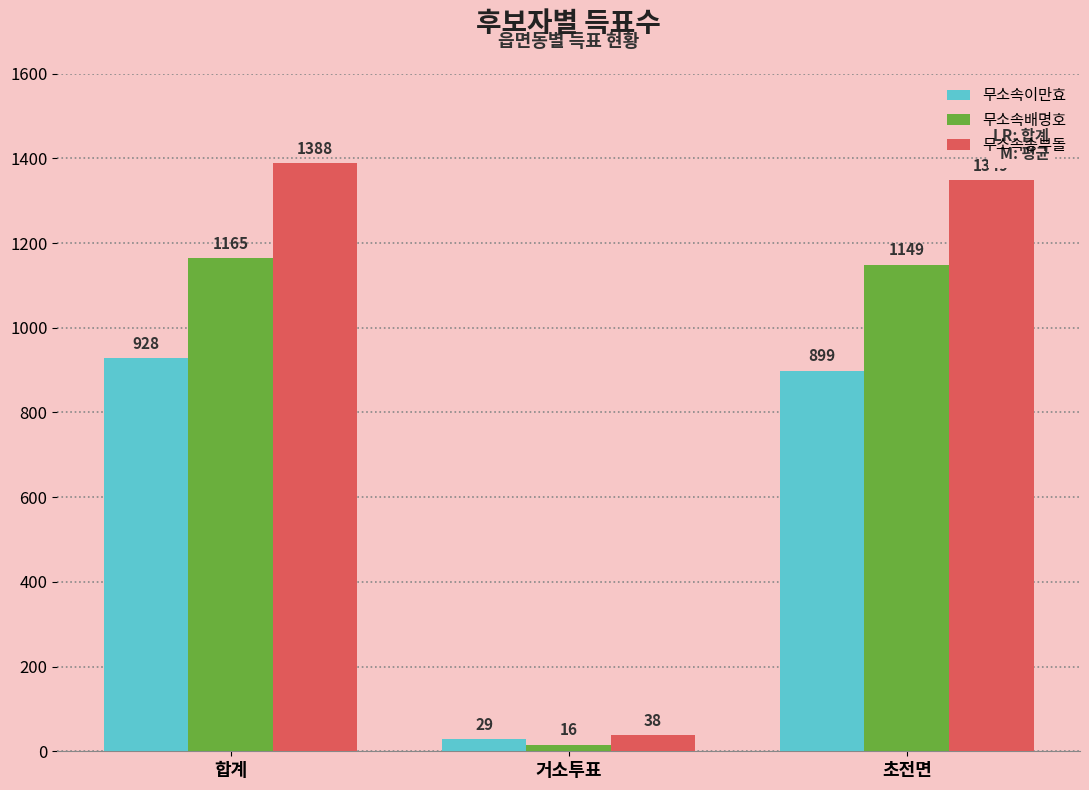

What is the smallest value displayed?

16